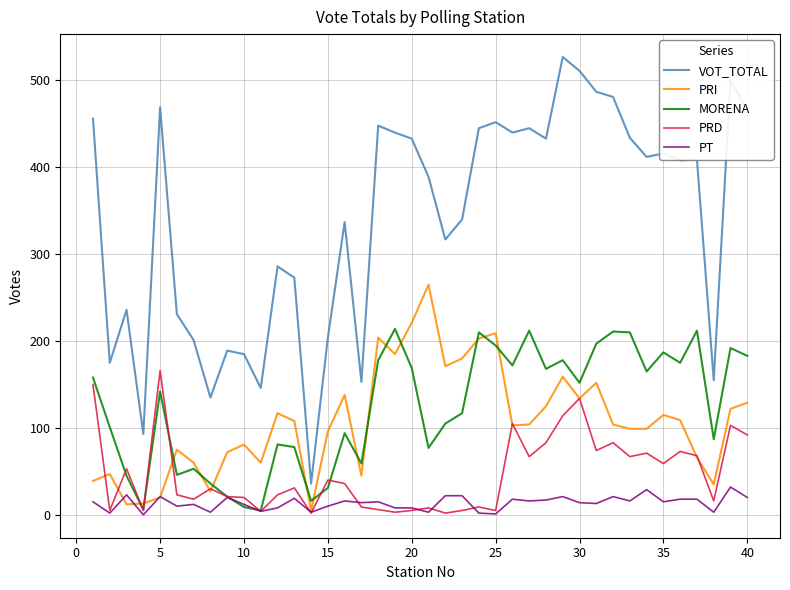

Count the number of data series in this chart.

5